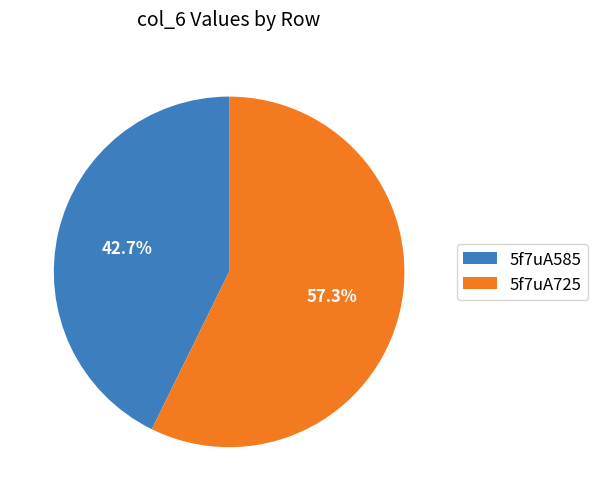

How many segments does this pie chart have?

2